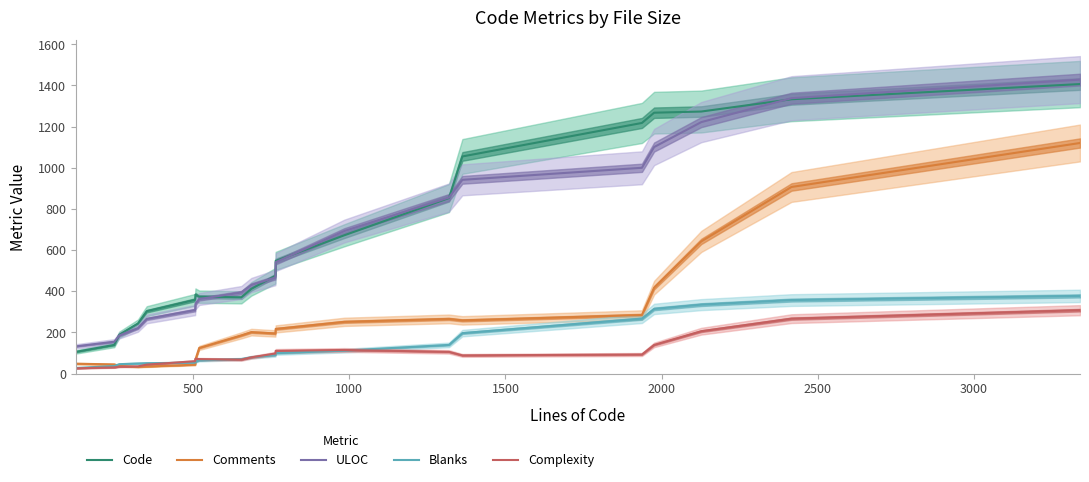

How many lines are shown in the chart?

5